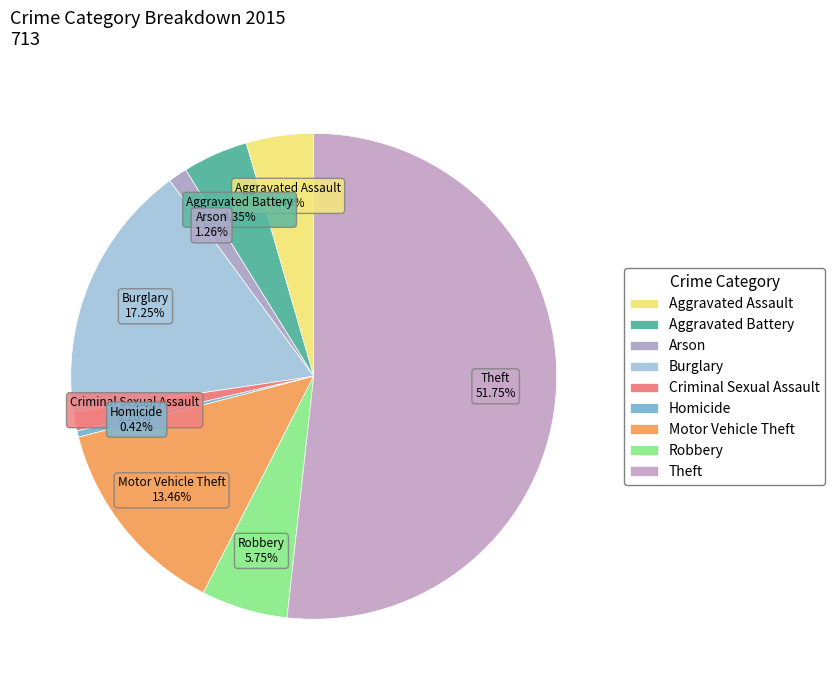

How many slices are in this pie chart?

9